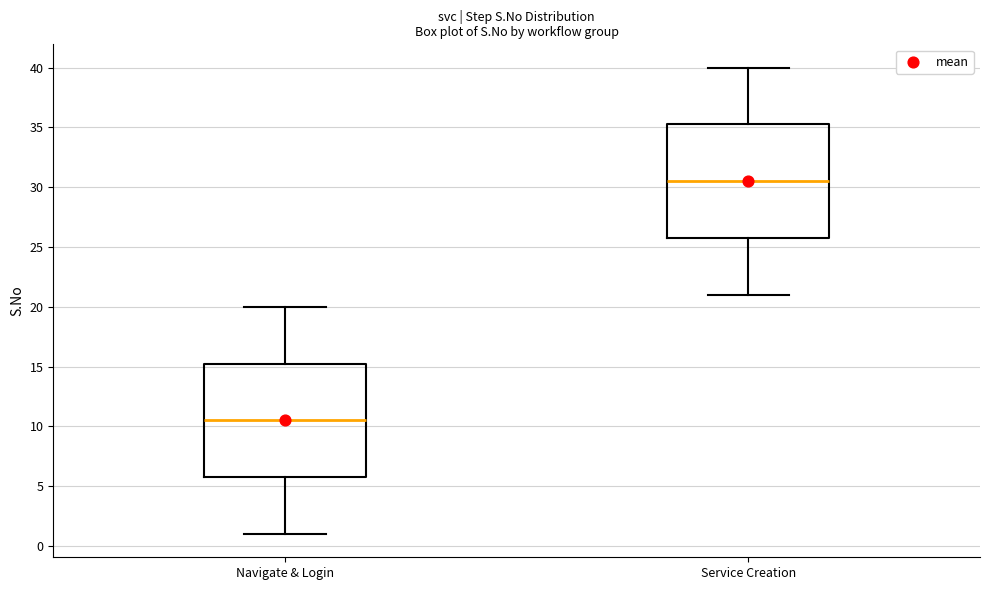

Where does the lower whisker of the box for Service Creation end on the y-axis? The values are not printed on the chart, so give them approximately, as read against the axis.

21.0